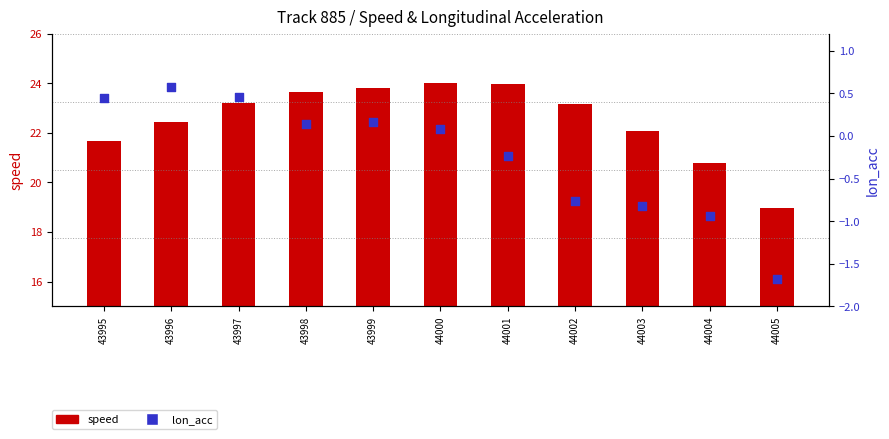

Which series has the largest Y range (max minus min)?

speed